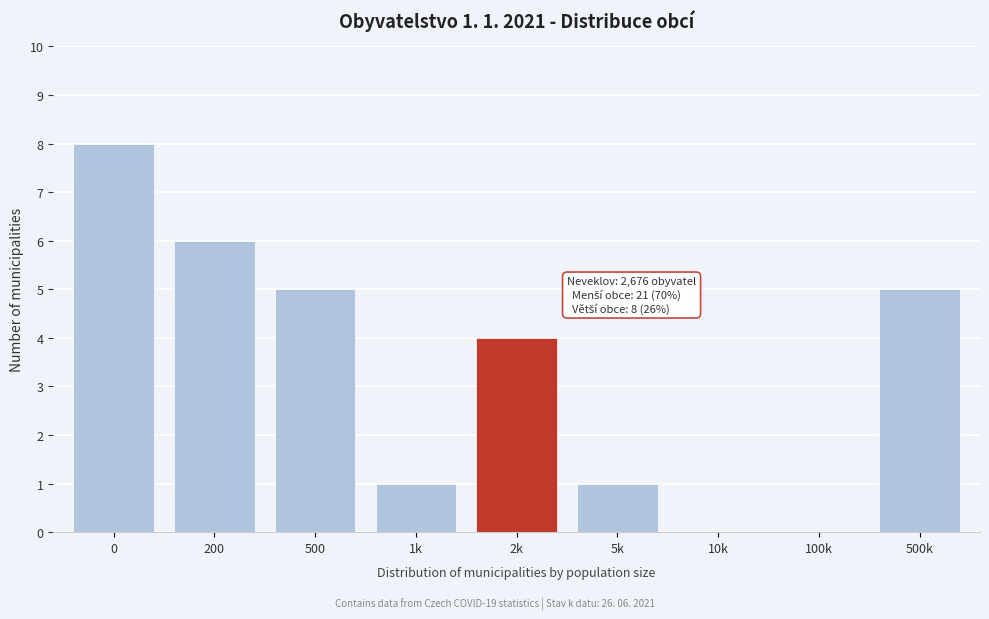

Reading left to right, transcribe all the data shown in this chart.

0=8	200=6	500=5	1k=1	2k=4	5k=1	10k=0	100k=0	500k=5